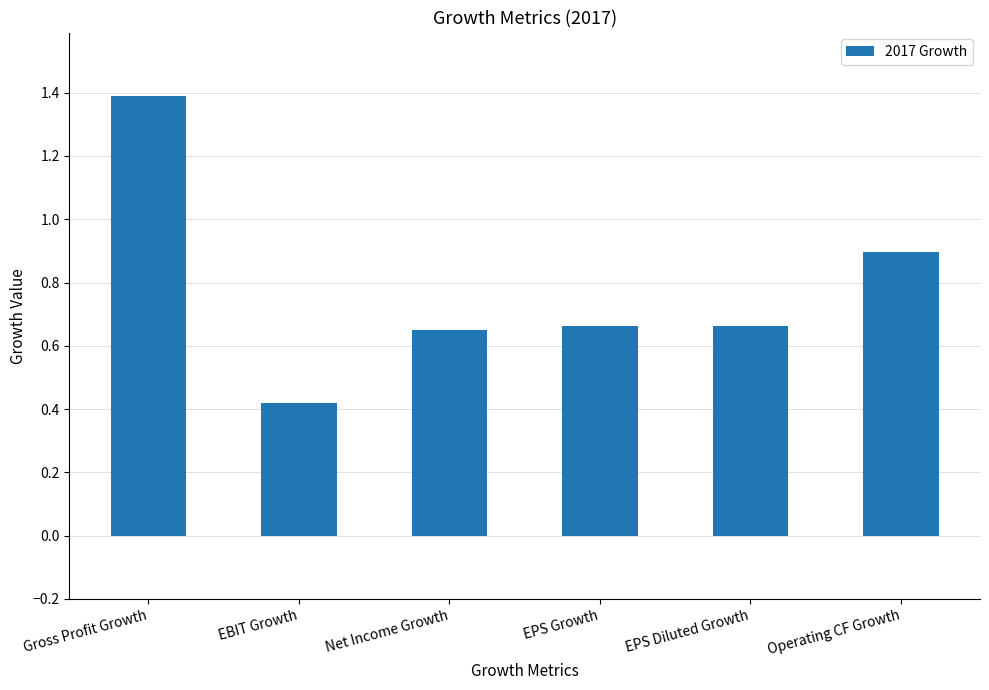

What is the label of the 3rd bar from the right?

EPS Growth